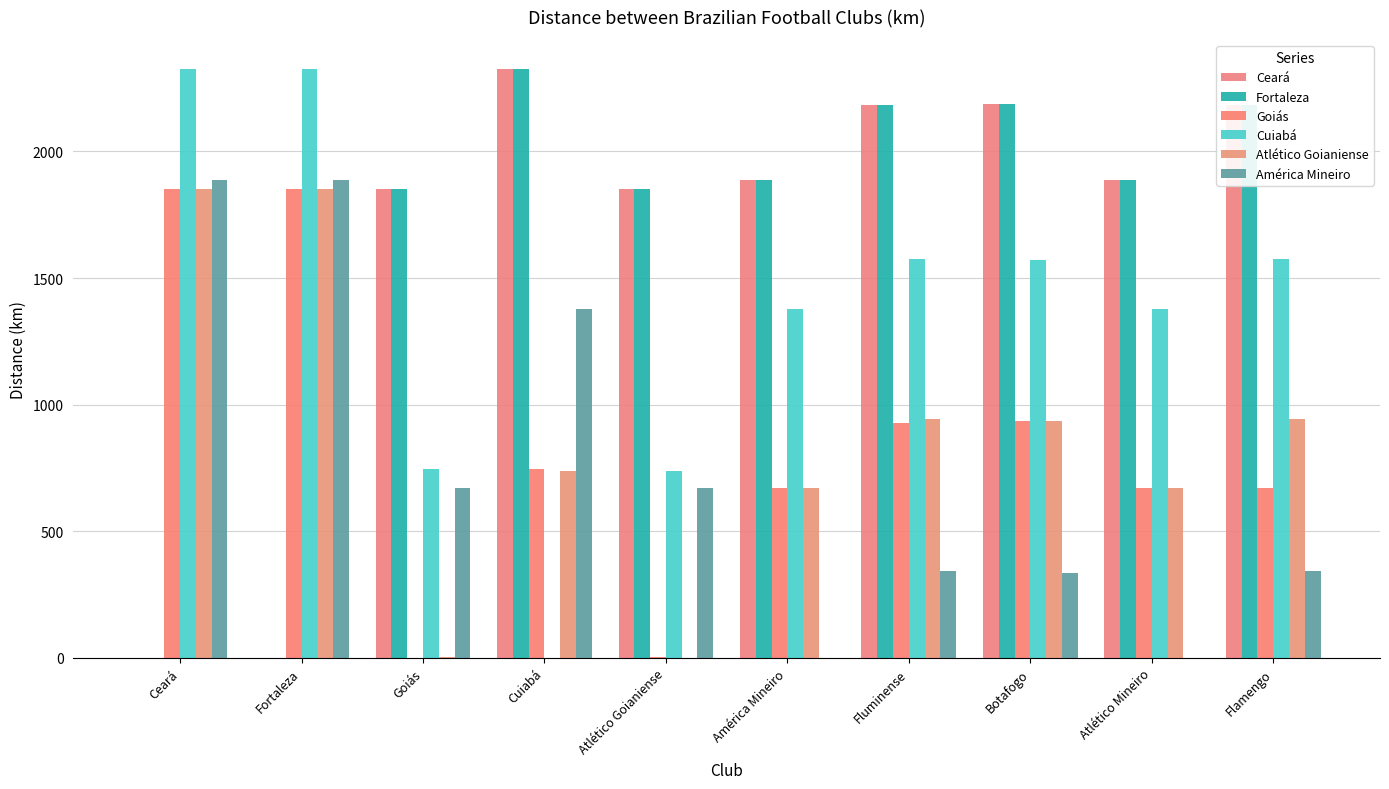

How many data points does each series have?

10